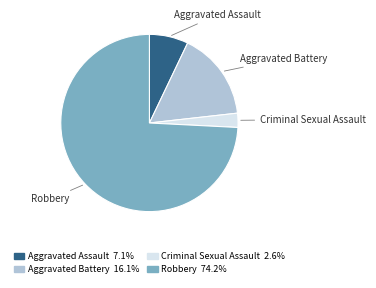

What is the ratio of the value at Criminal Sexual Assault to the value at Aggravated Assault?

0.4